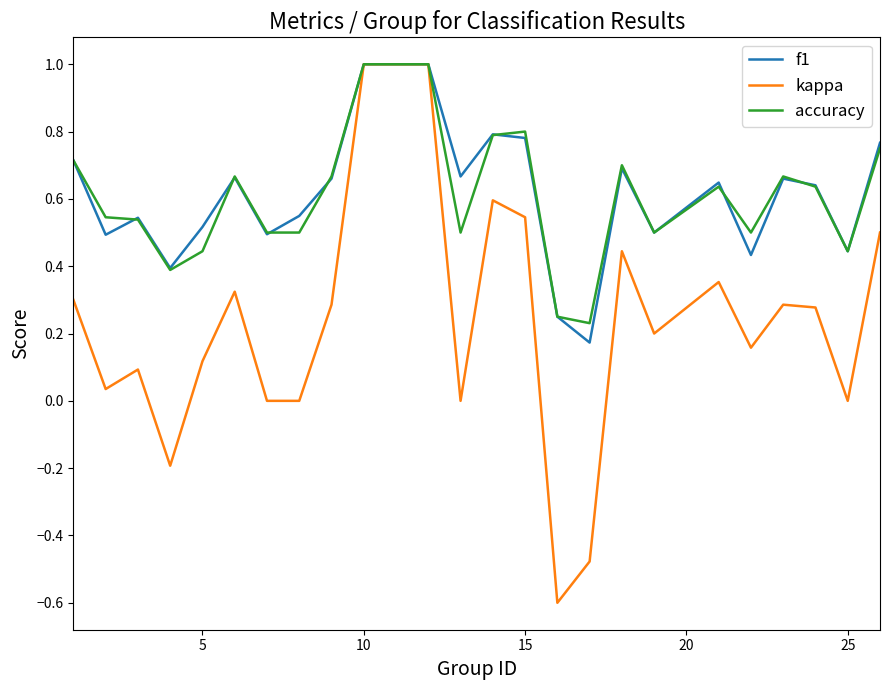

Which series has the largest range (max minus min)?

kappa